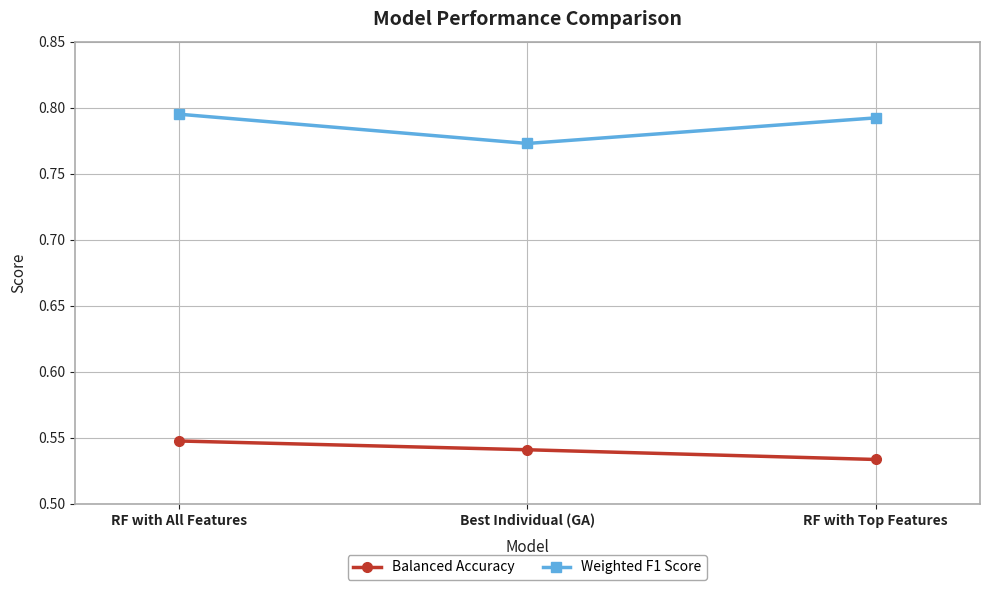

Where is Weighted F1 Score nearest to the value 0?

Best Individual (GA)